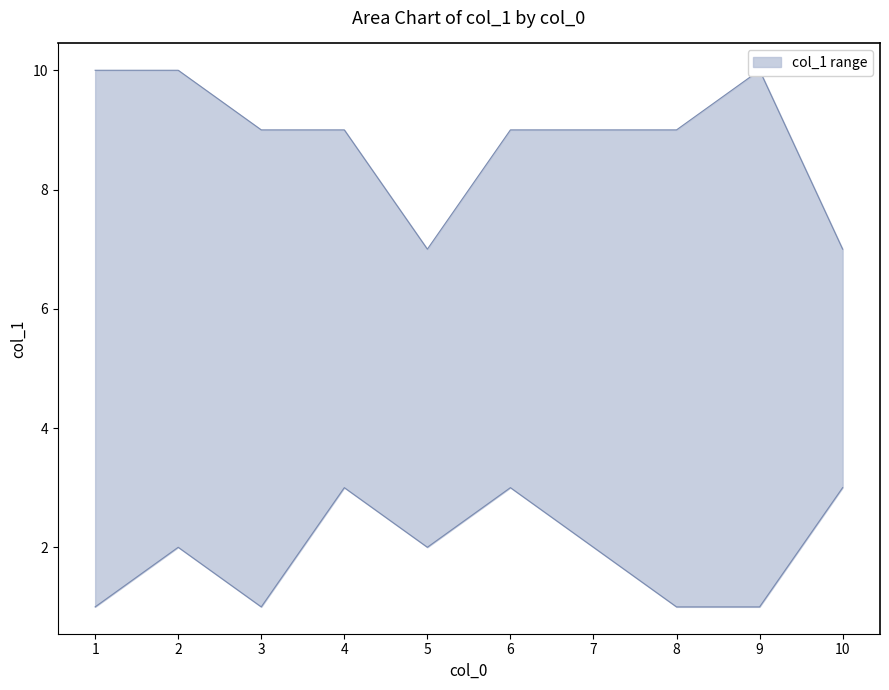

What is the sum of the col_1_min values at 9 and 2?

3.0